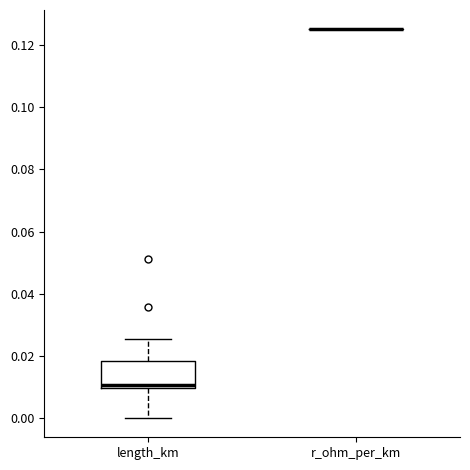

Reading left to right, transcribe this box plot: for each box, give where its median line is, the range the box spans, and where its two whiskers end, as read against the y-axis. The values are not printed on the chart, so give them approximately, as read against the axis.

length_km: median 0.010 (just above the box's lower edge), box 0.010 to 0.018, whiskers 0.000 to 0.026
r_ohm_per_km: box collapsed to a line at 0.126, whiskers 0.126 to 0.126